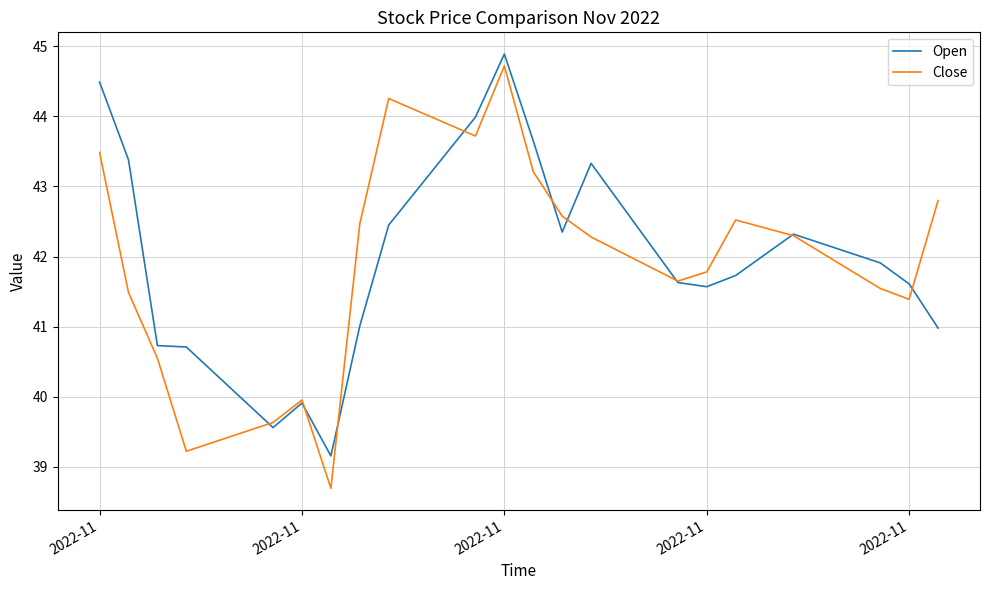

What is the maximum value shown in the chart?

44.9